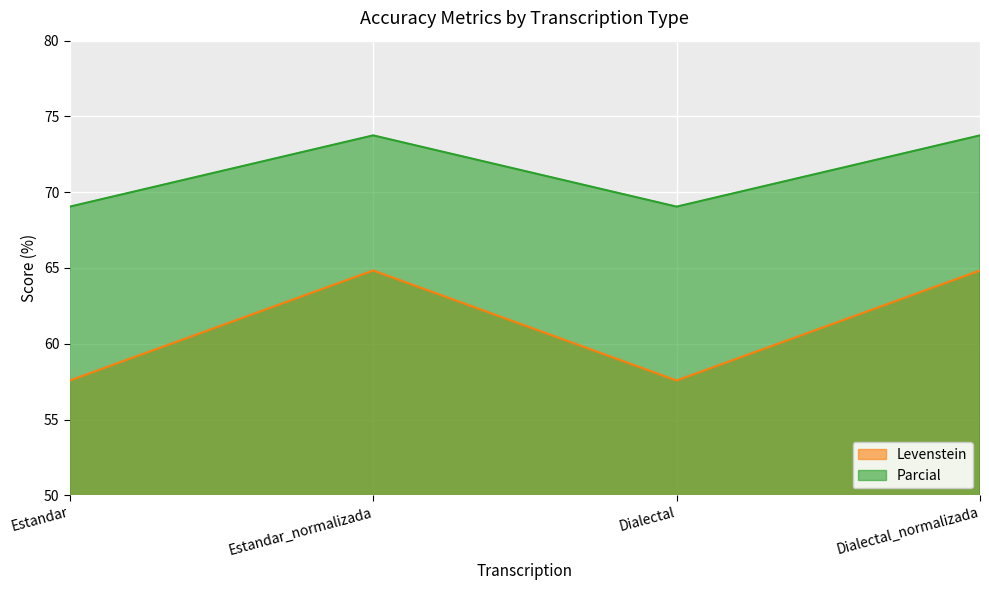

True or false: Parcial and Levenstein cross at least once.

False